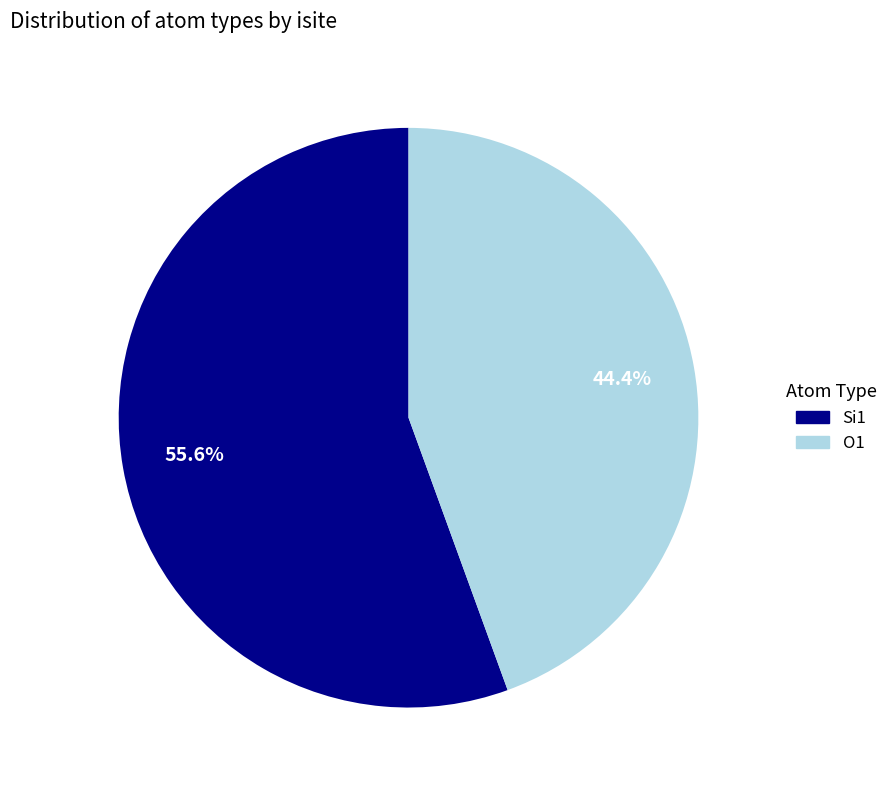

Is there a majority slice in this chart?

Yes